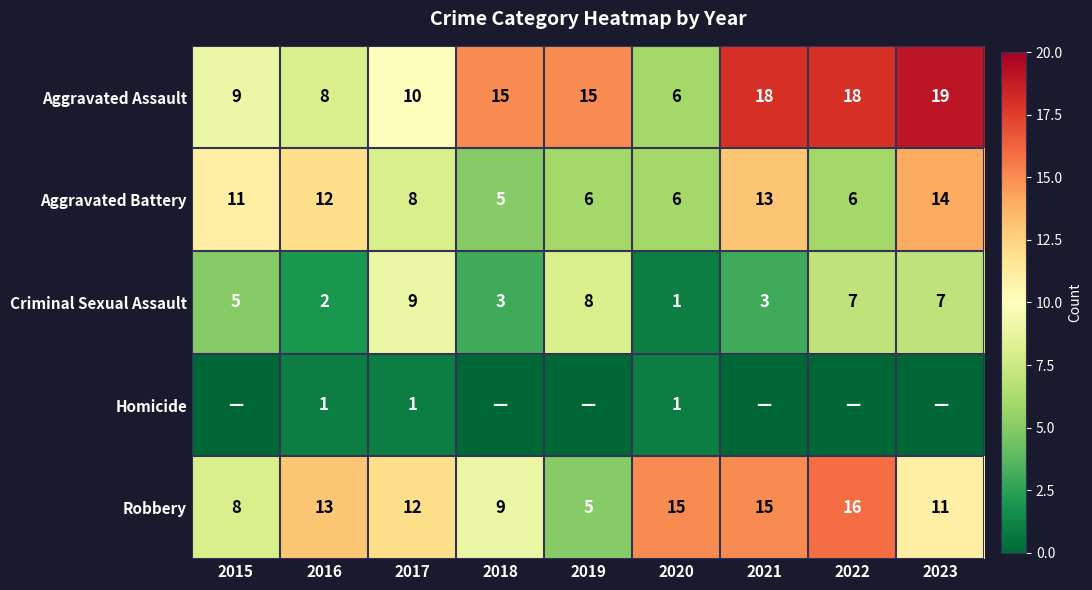

What is the difference between the highest and lowest values at 2017?

11